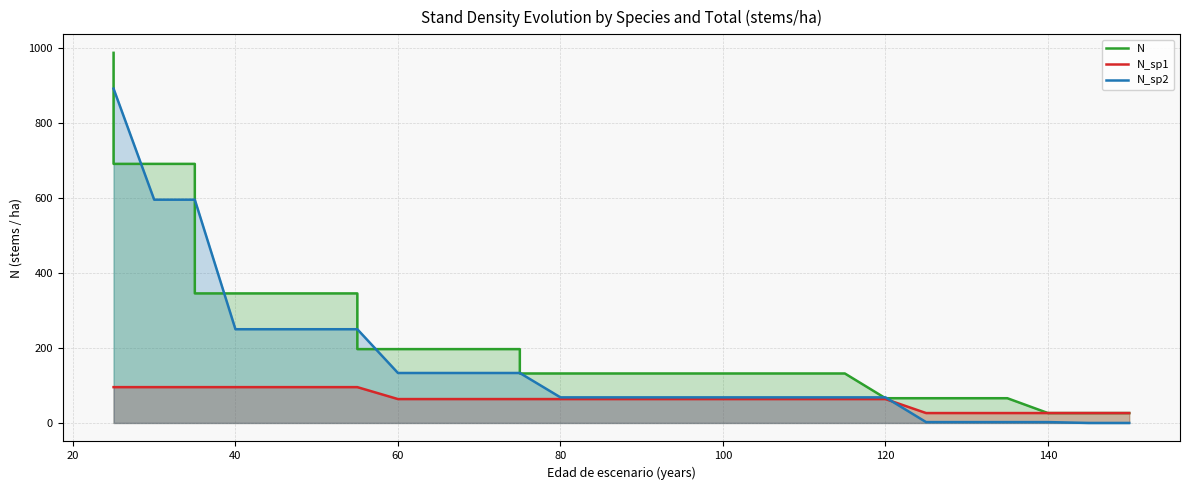

True or false: N has a value of 1681.0 at 60.

False